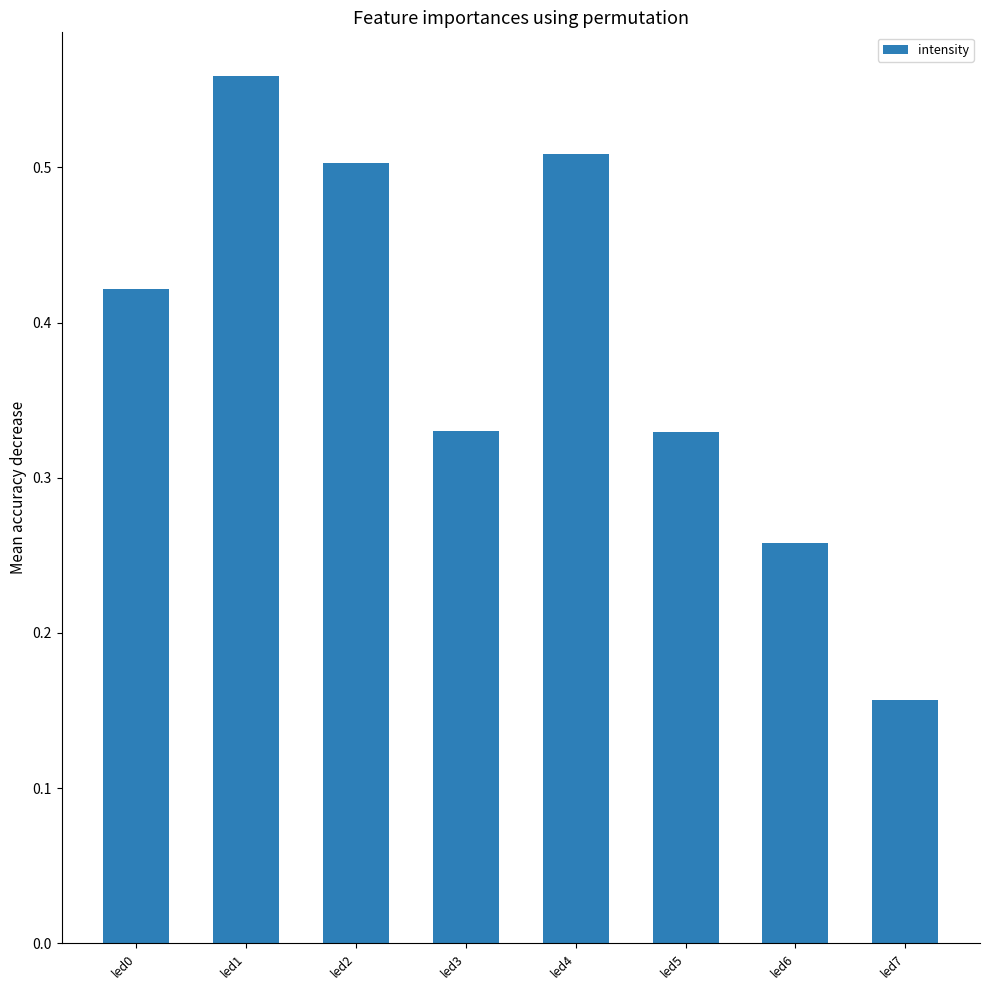

Between led0 and led2, which is larger?

led2